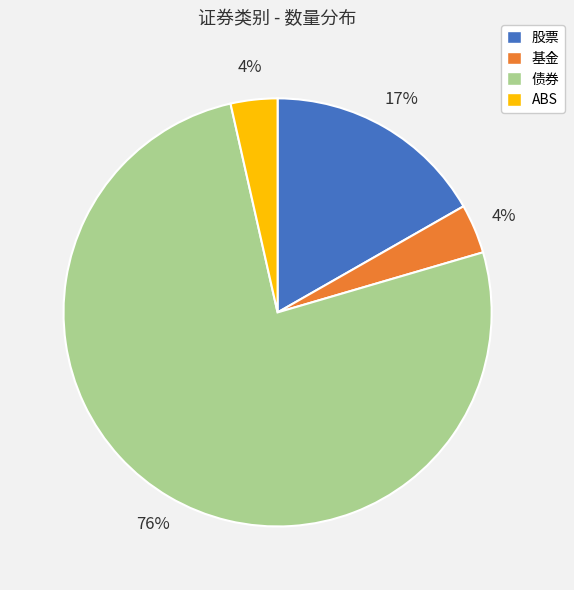

To the nearest percent, what is the difference between the 股票 and 基金 slice percentages?

13%